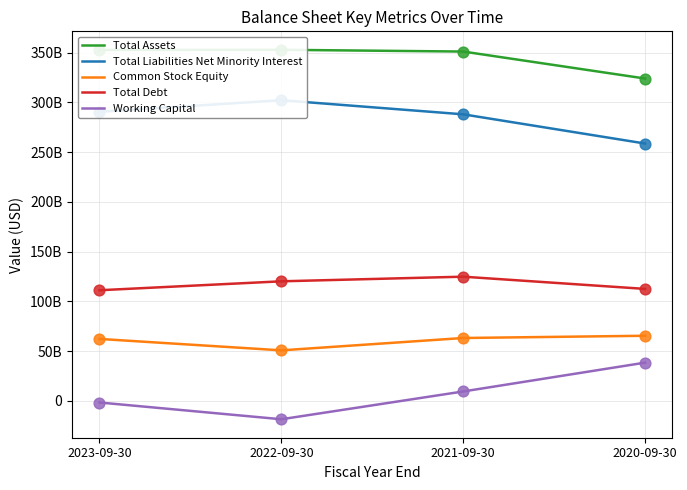

What is the total value across all series at 2023-09-30?

814512000000